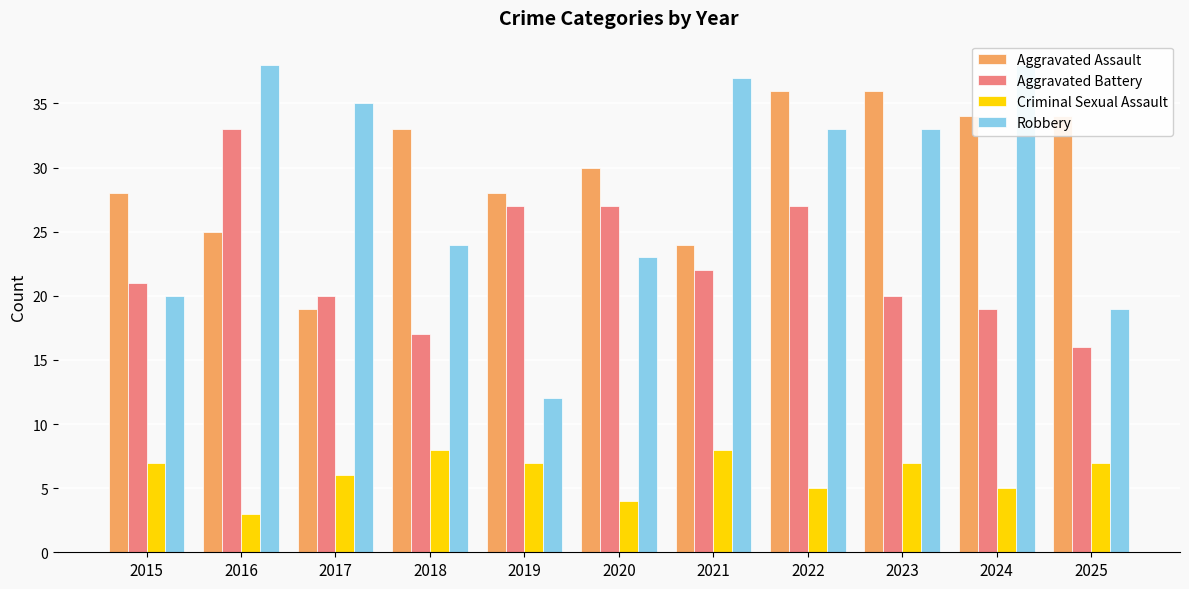

What is the sum of all Robbery values?

312